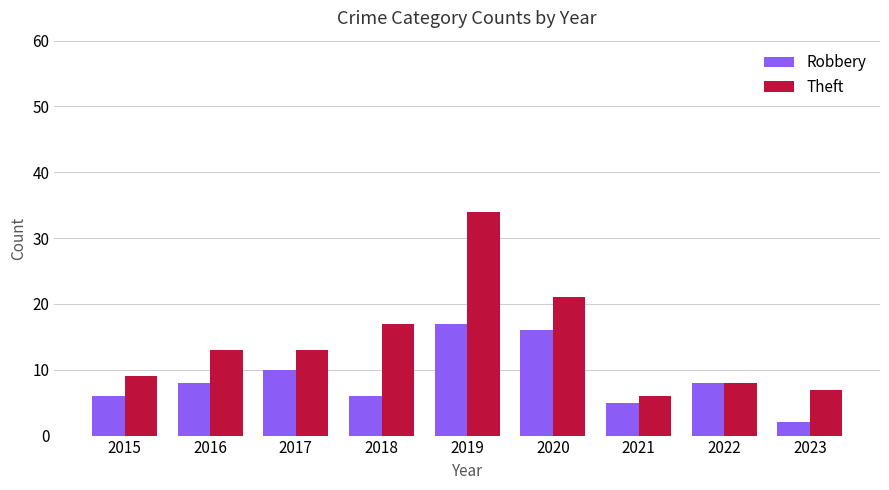

Does the chart contain stacked bars?

No